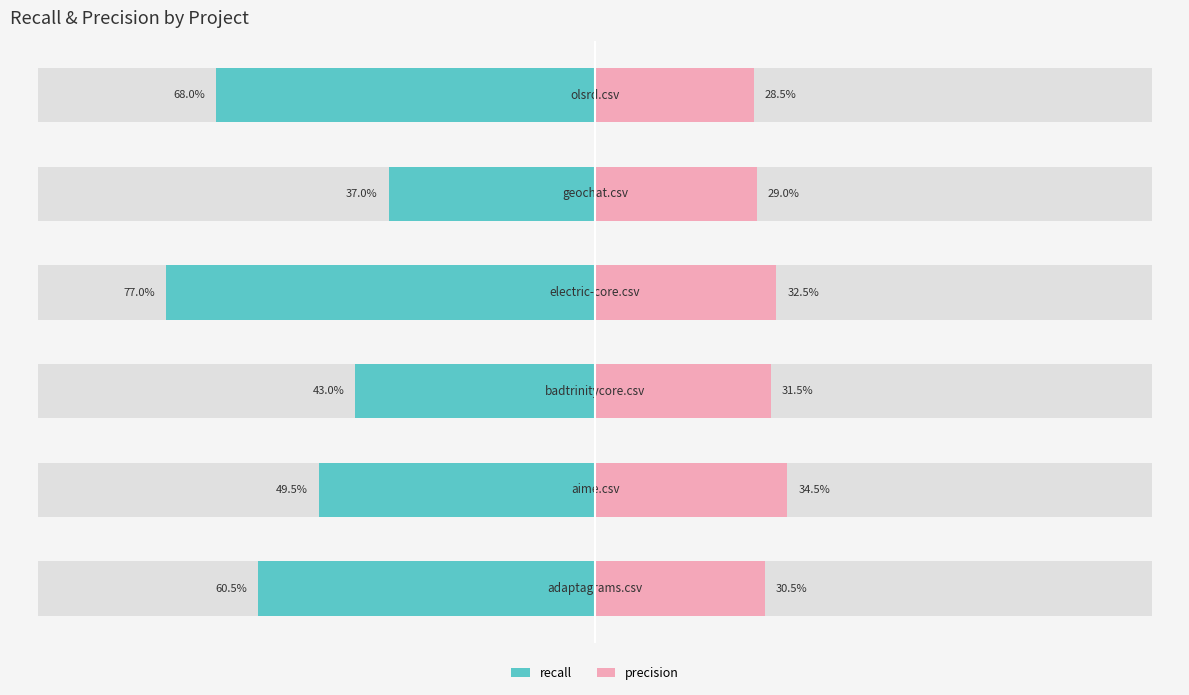

What is the value of the recall bar at the 6th from the left?

-0.7